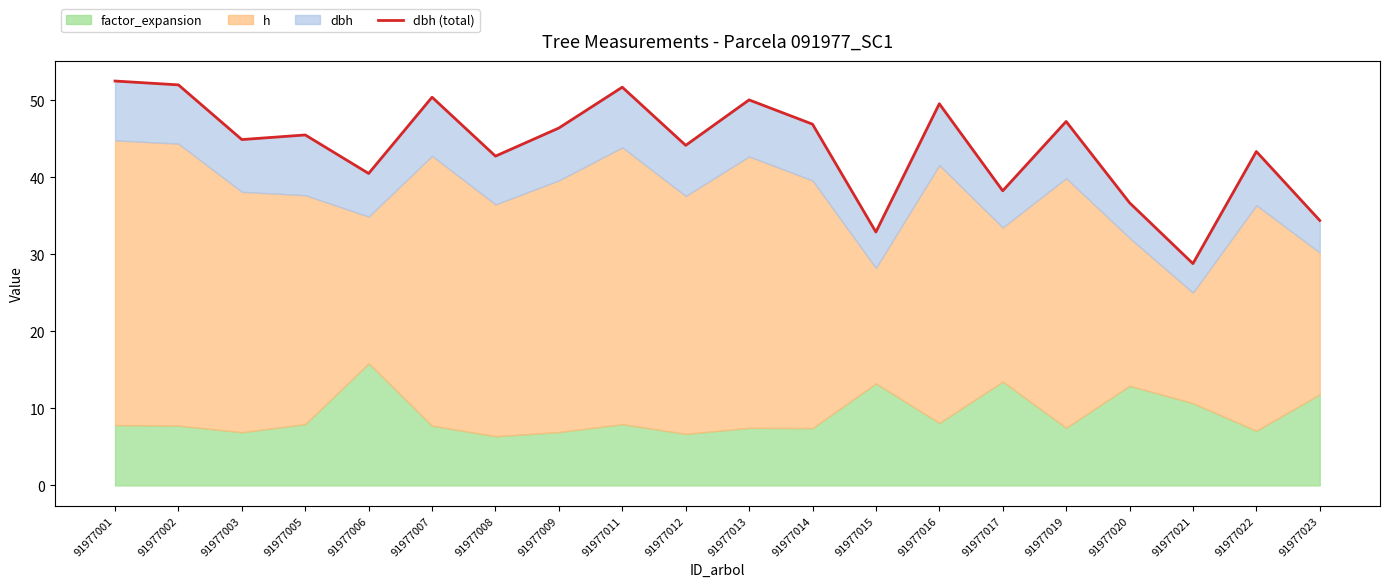

What is the minimum value shown in the chart?

28.8